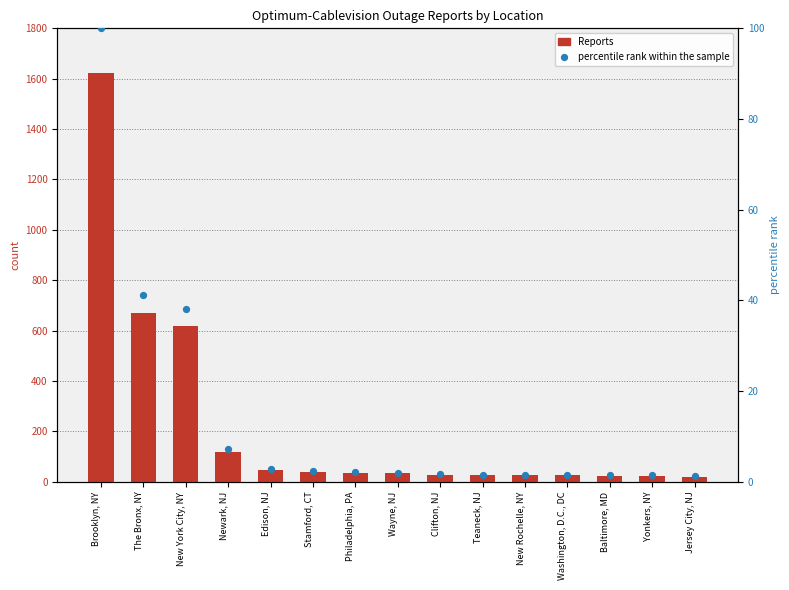

Which series contains the lowest Y value?

percentile rank within the sample